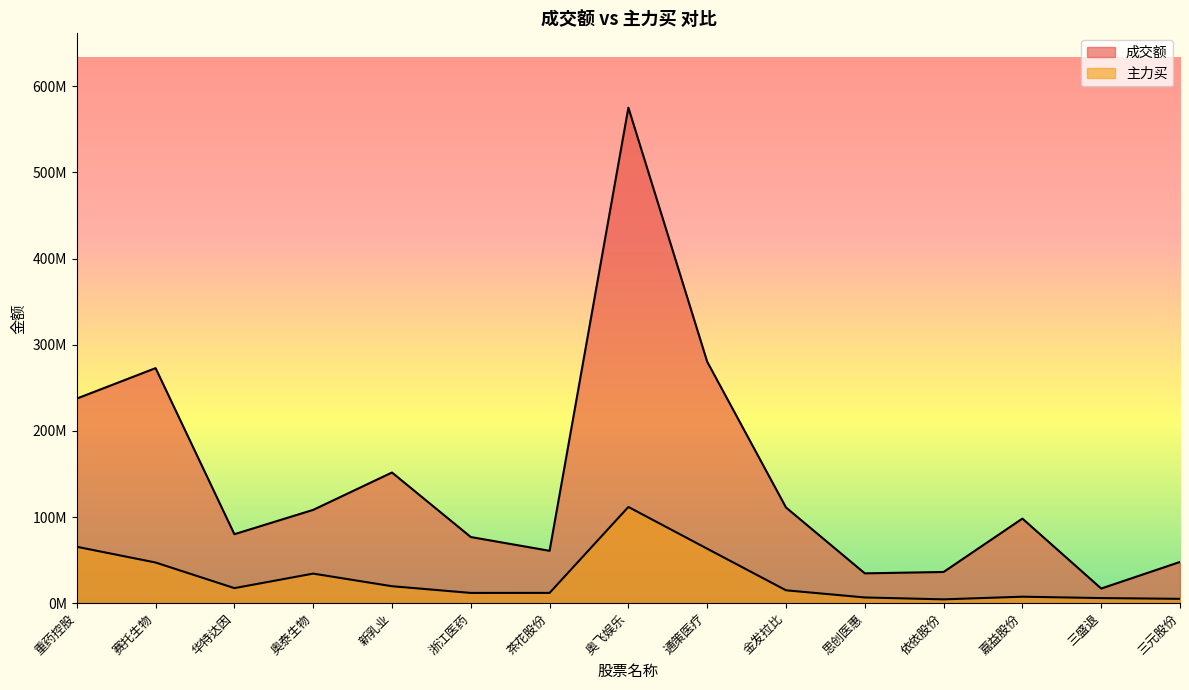

What is the difference between the 成交额 values at 三盛退 and 嘉益股份?

81191115